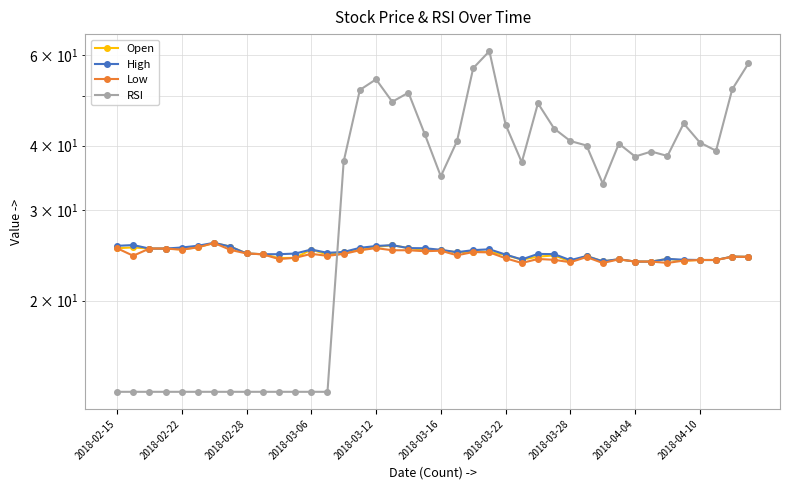

At which label does High first exceed 24?

2018-02-15